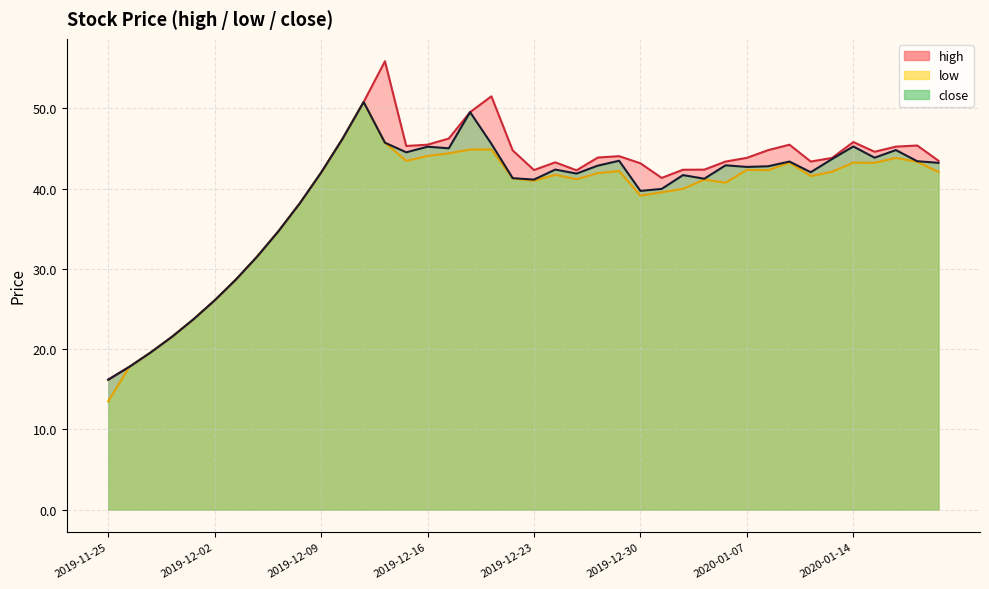

The value of low at 2020-01-14 is 43.2. True or false?

True